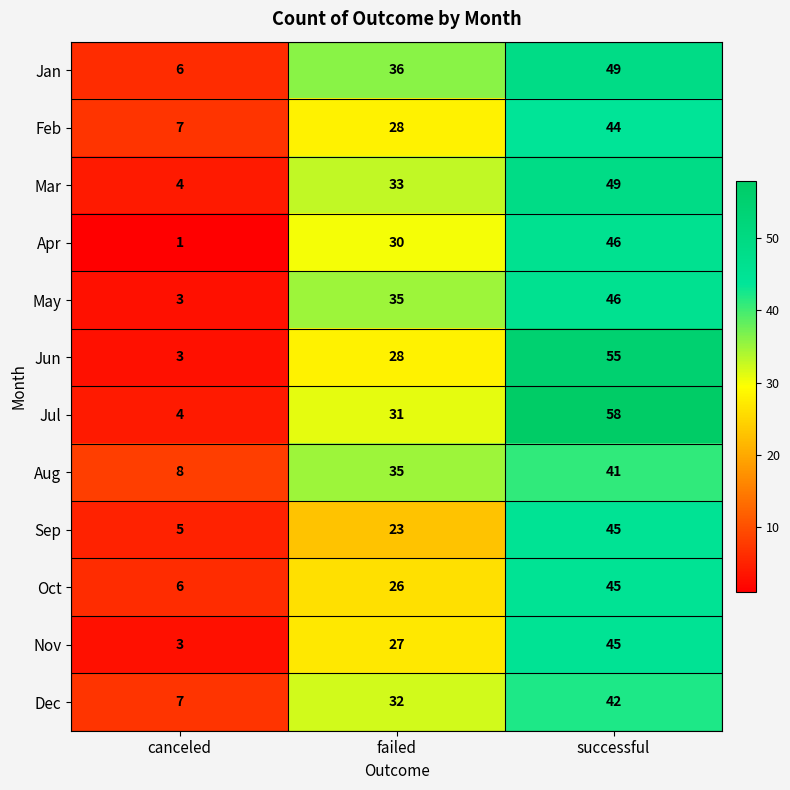

Which series has the largest range (max minus min)?

Jul